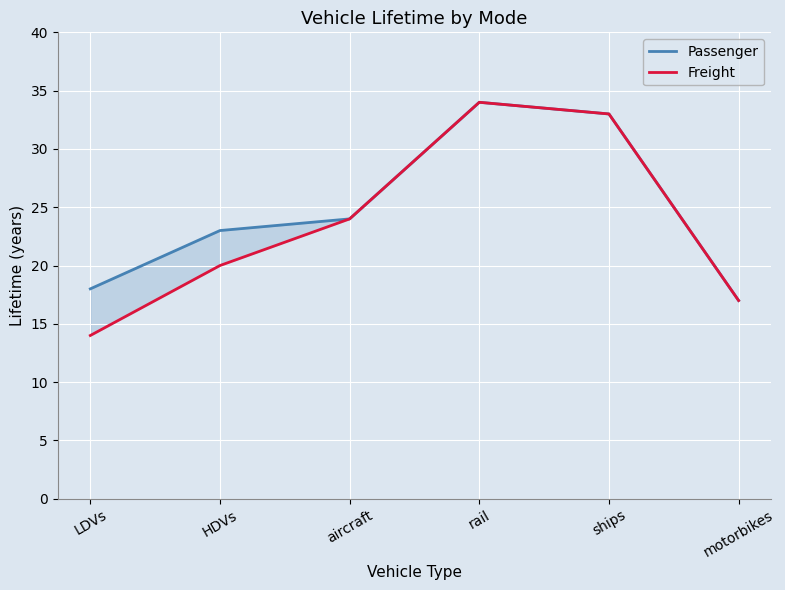

Does the chart display data point markers on the line(s)?

No